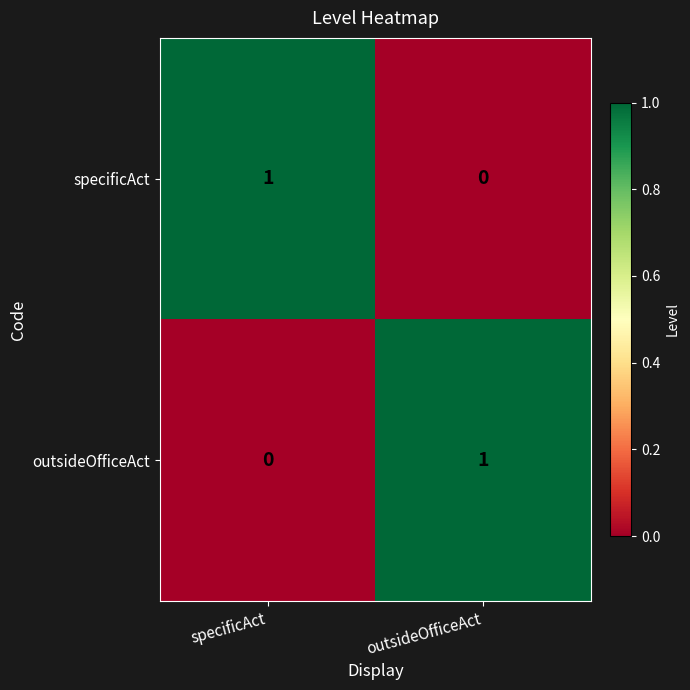

At which label is outsideOfficeAct closest to 0?

specificAct